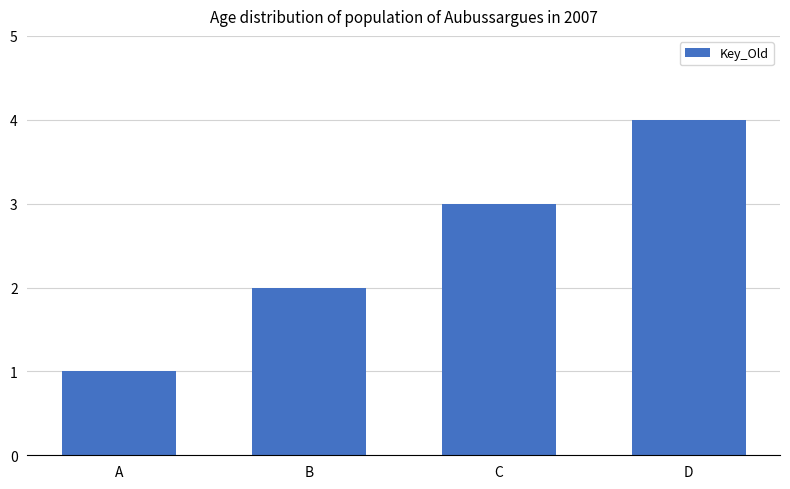

The value at D is 4. True or false?

True